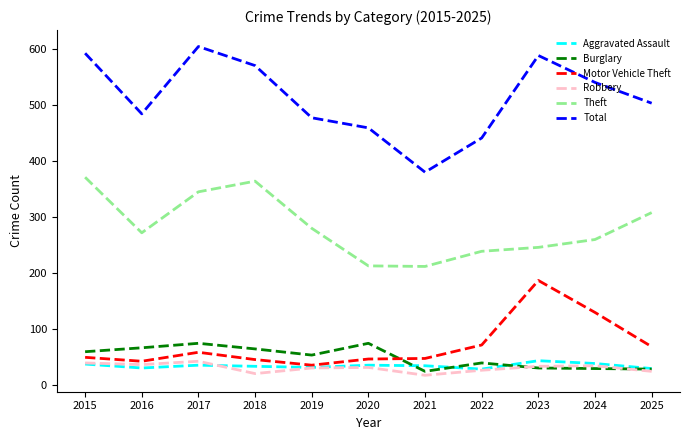

At which label does Total reach its minimum?

2021